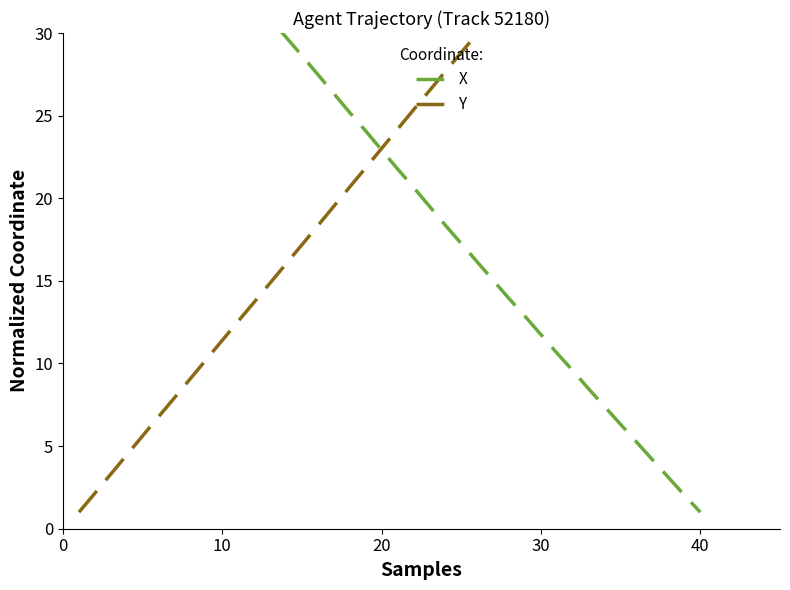

What is the difference between the Y values at 31 and 18?

14.8